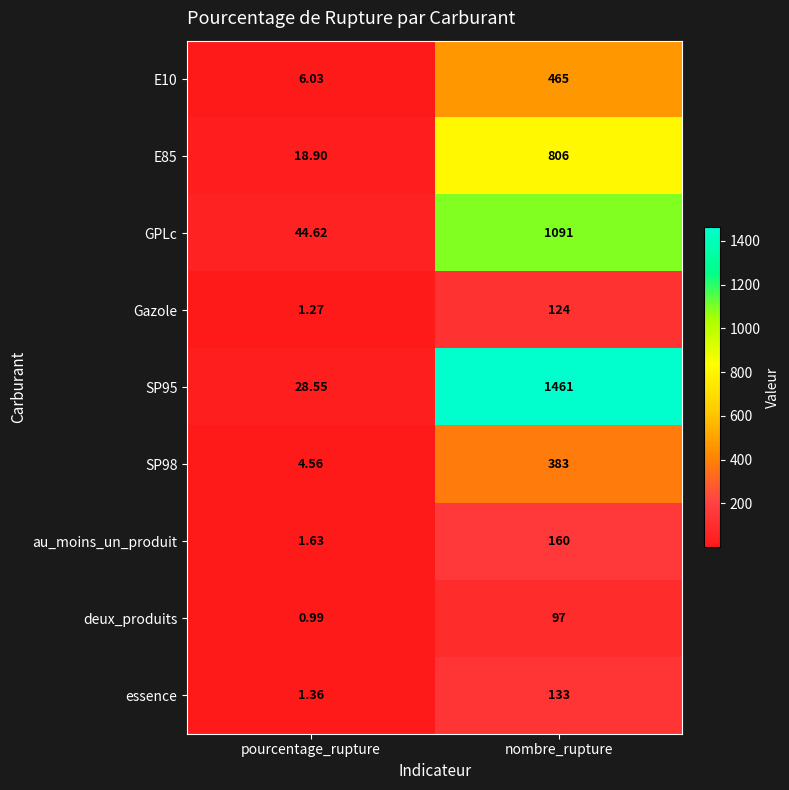

What is the total value across all series at pourcentage_rupture?

107.9